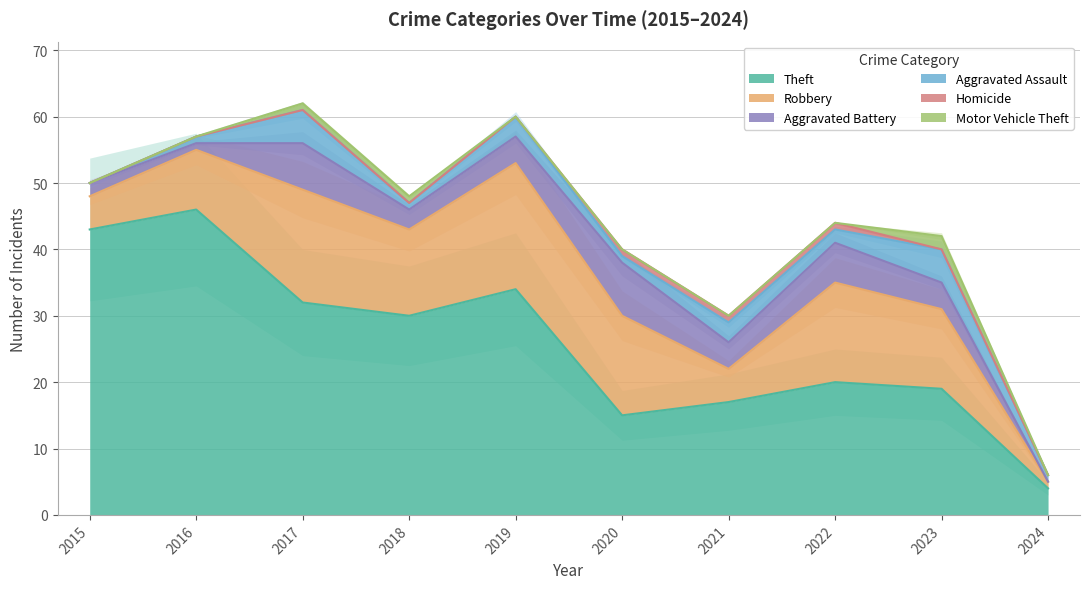

True or false: Homicide and Aggravated Battery intersect in this chart.

False